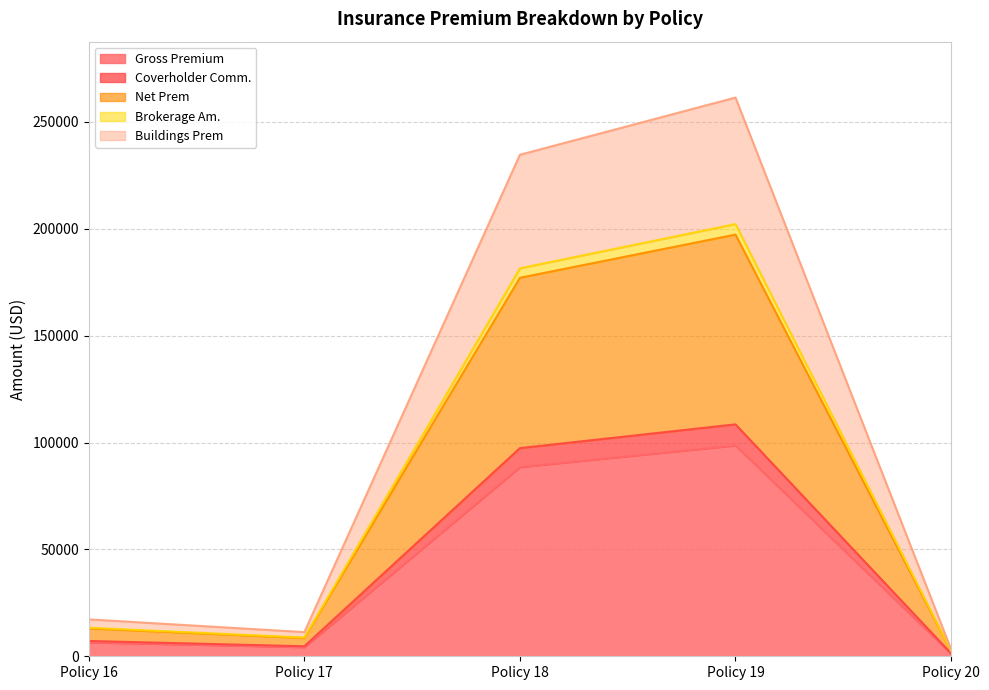

Does the chart display data point markers on the line(s)?

No